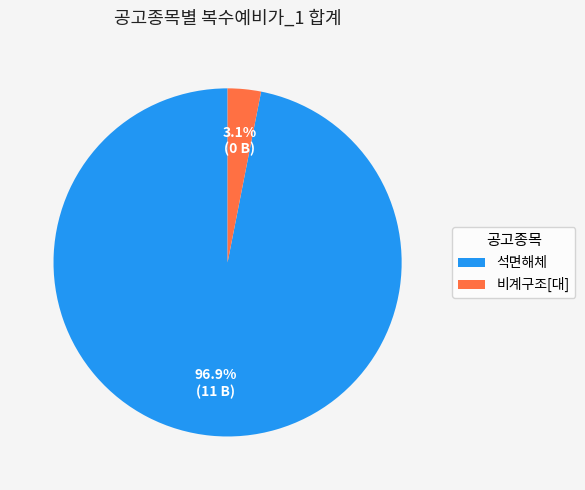

Is there any slice that represents more than half of the pie?

Yes